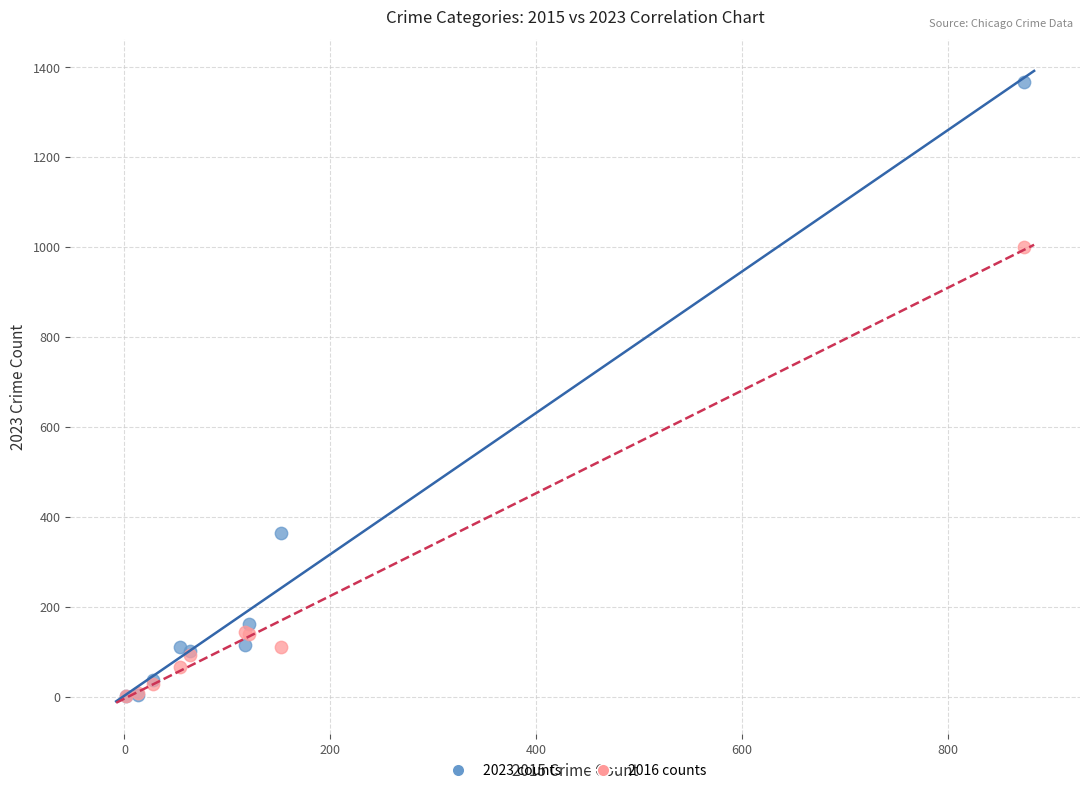

Which series contains the highest Y value?

2023 counts